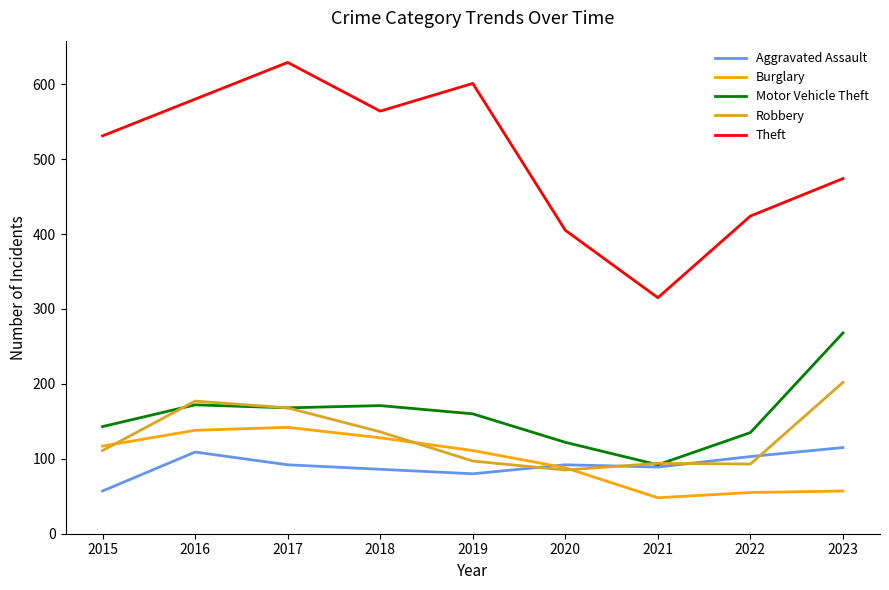

Which series has the largest total across all categories?

Theft